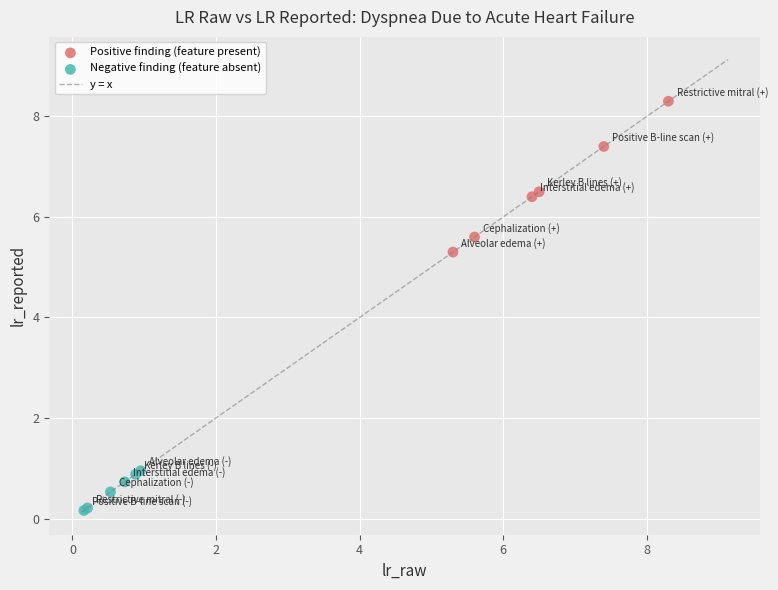

Which series contains the lowest Y value?

Negative finding (feature absent)